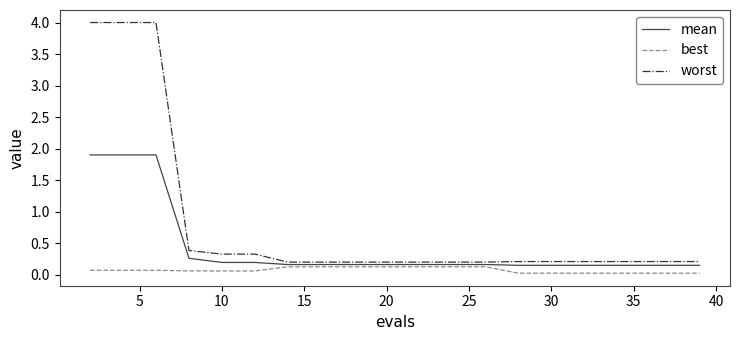

At how many categories does at least one series exceed 1?

3